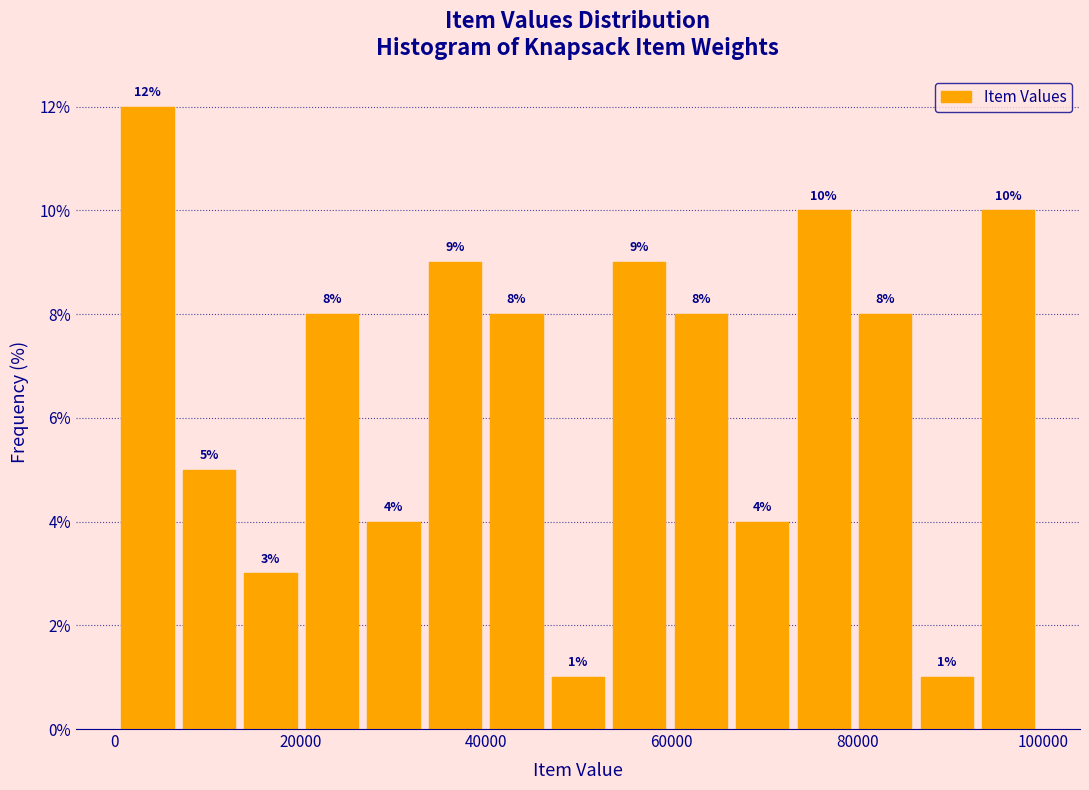

Around what value on the x-axis is the tallest bar? Give the approximate position of its centre, as read against the axis.

4000